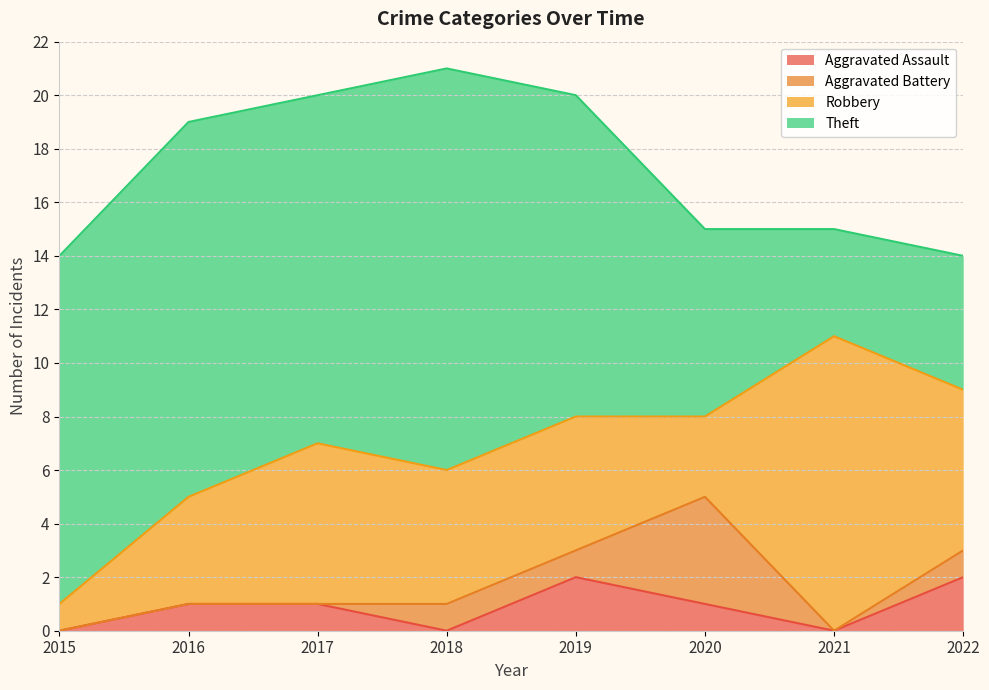

How many interior local peaks does the Theft series have?

2